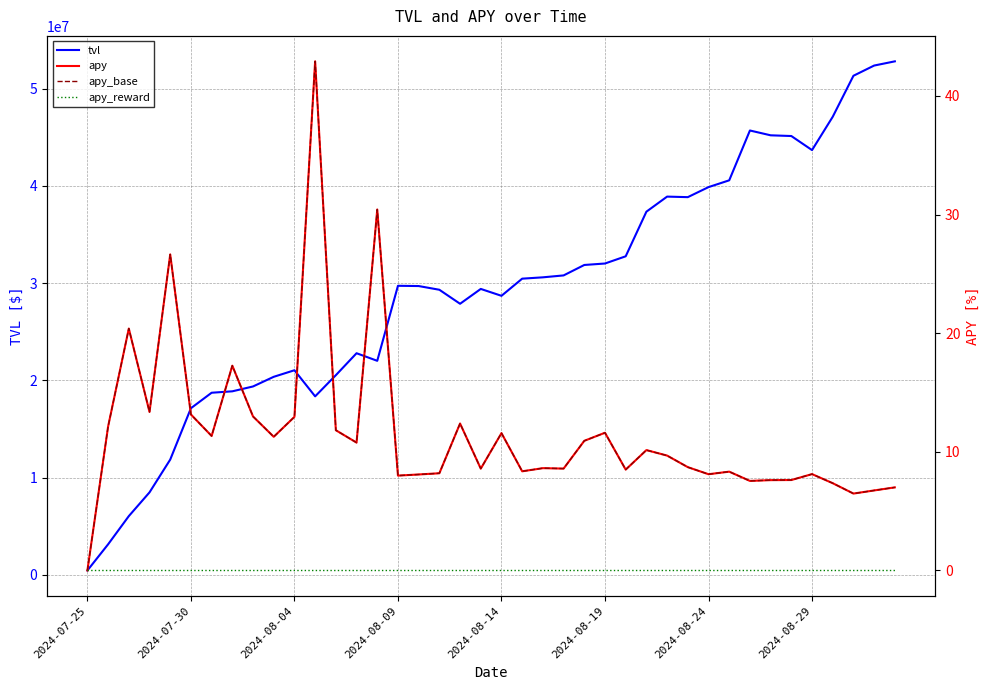

At which label does apy_reward reach its peak?

2024-07-25